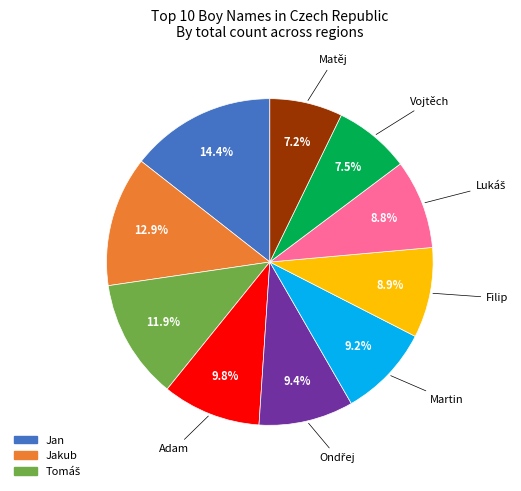

Count the number of slices in the pie.

10